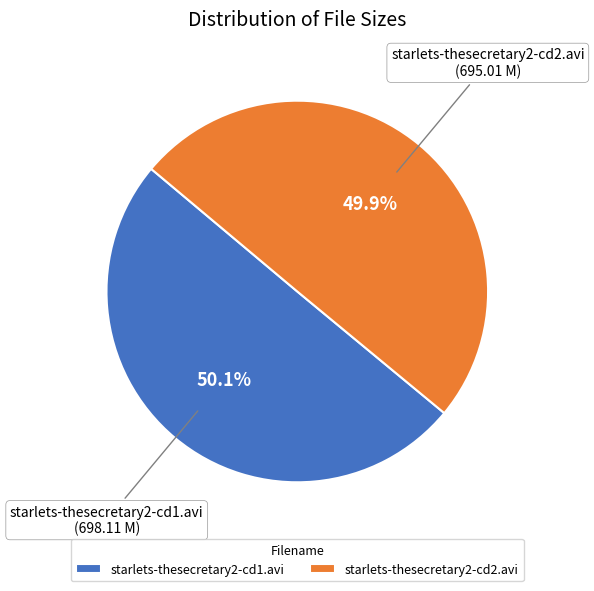

Is it true that starlets-thesecretary2-cd2.avi is 50% of the pie?

True